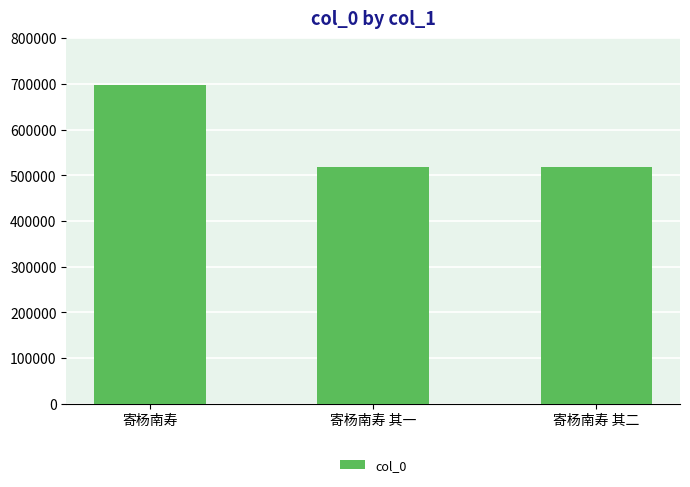

Does the chart contain stacked bars?

No